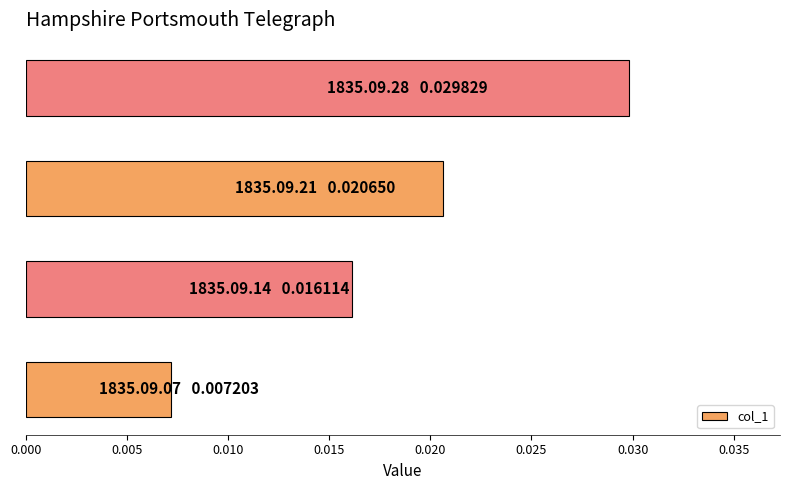

Count the values in the range 0 to 1.

4